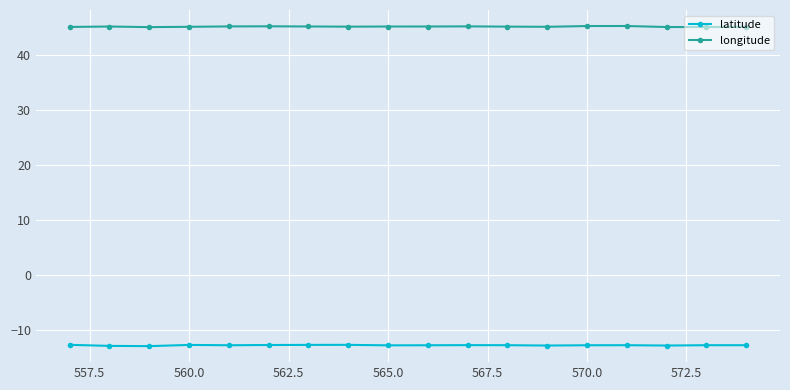

Does the chart display data point markers on the line(s)?

Yes